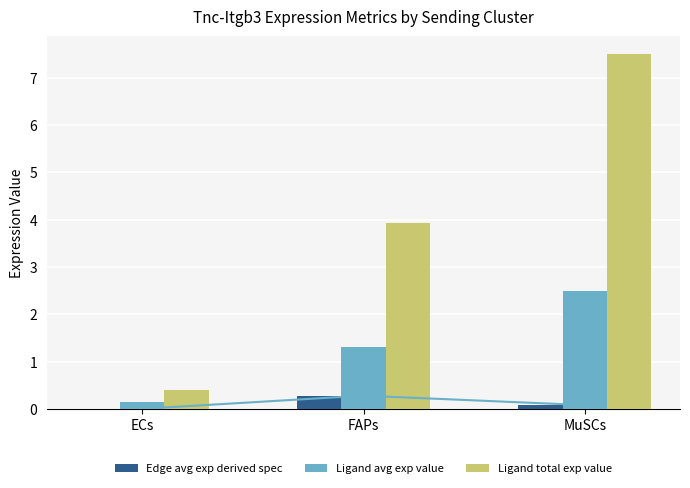

Reading left to right, extract all data points from this chart.

Edge avg exp derived spec: 0.0	0.3	0.1
Ligand avg exp value: 0.1	1.3	2.5
Ligand total exp value: 0.4	3.9	7.5